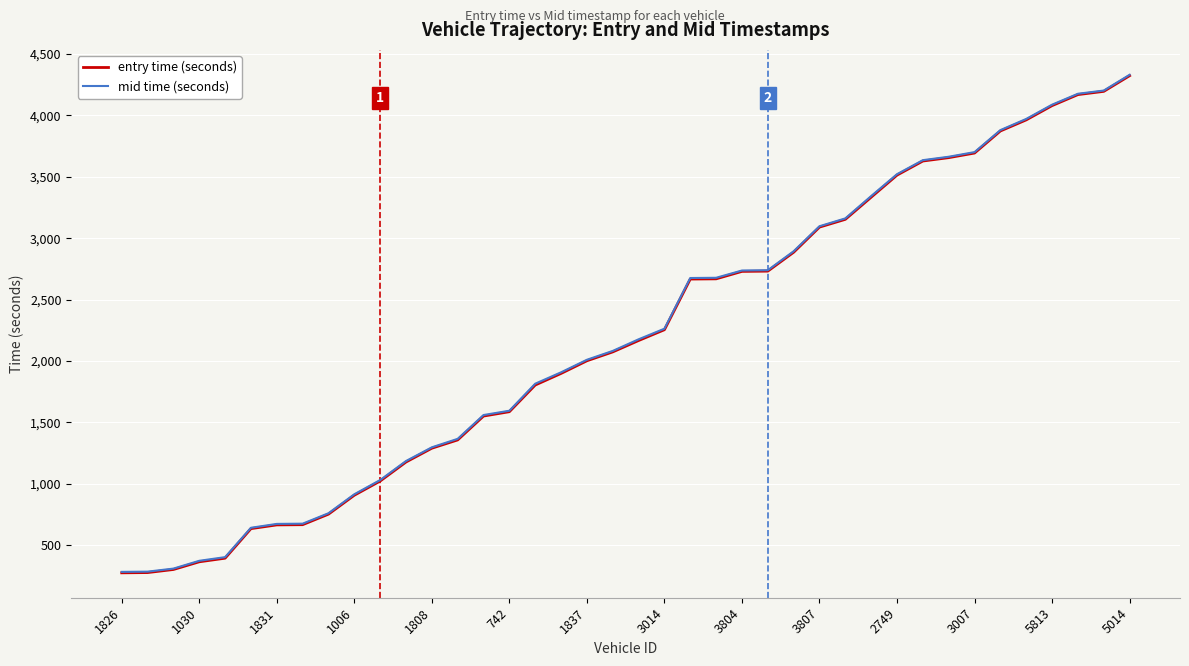

Count the number of categories in the chart.

40